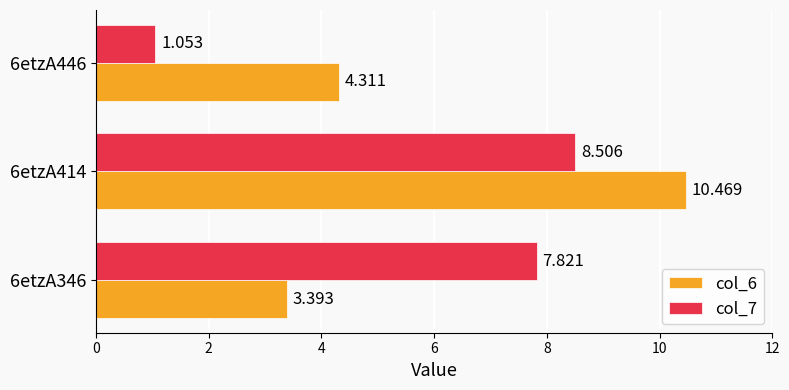

At how many categories does at least one series exceed 3?

3